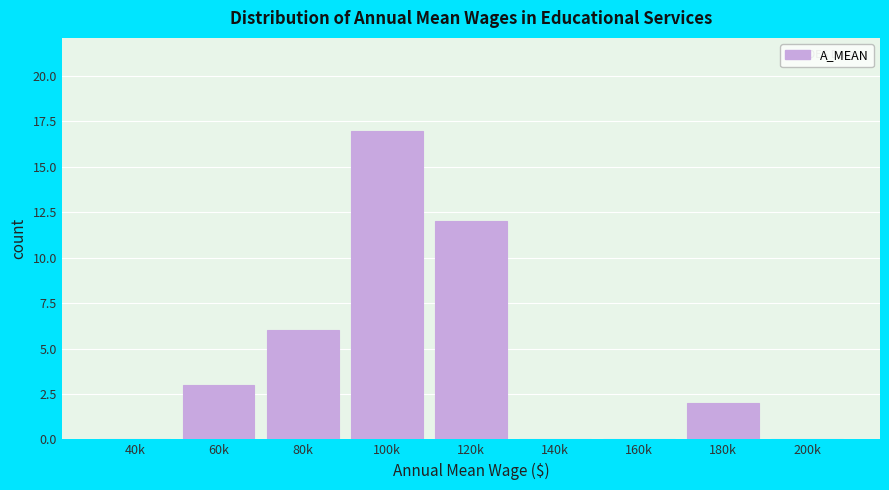

Reading left to right, what are all the values shown in this chart?

40k=0	60k=3	80k=6	100k=17	120k=12	140k=0	160k=0	180k=2	200k=0